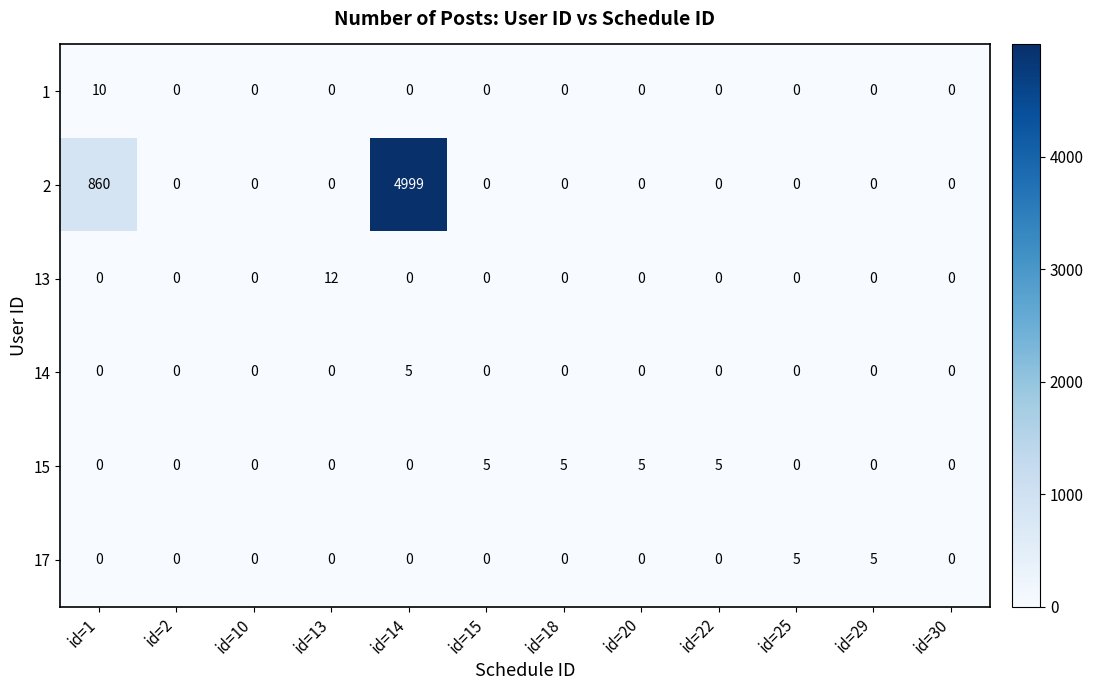

What is the sum of all 17 values?

10